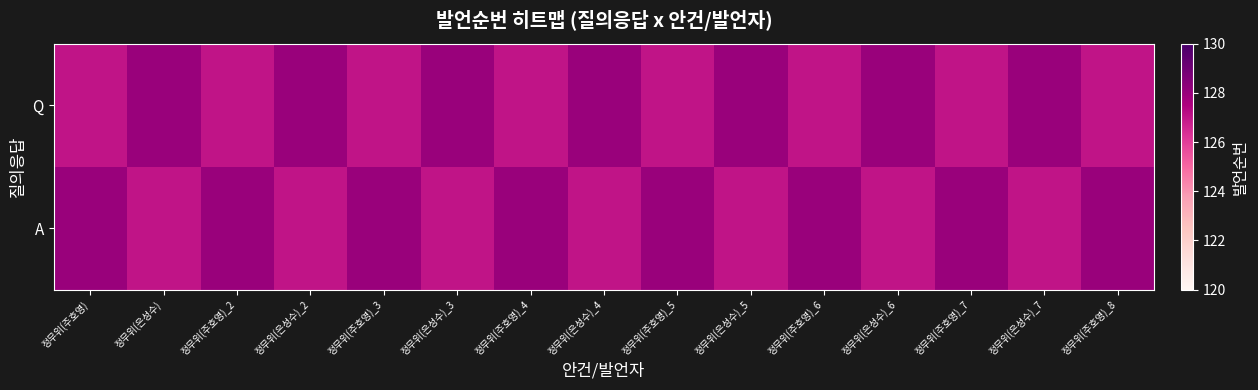

Reading left to right, transcribe all the data shown in this chart.

Q: 정무위(주호영)=127	정무위(은성수)=128	정무위(주호영)_2=127	정무위(은성수)_2=128	정무위(주호영)_3=127	정무위(은성수)_3=128	정무위(주호영)_4=127	정무위(은성수)_4=128	정무위(주호영)_5=127	정무위(은성수)_5=128	정무위(주호영)_6=127	정무위(은성수)_6=128	정무위(주호영)_7=127	정무위(은성수)_7=128	정무위(주호영)_8=127
A: 정무위(주호영)=128	정무위(은성수)=127	정무위(주호영)_2=128	정무위(은성수)_2=127	정무위(주호영)_3=128	정무위(은성수)_3=127	정무위(주호영)_4=128	정무위(은성수)_4=127	정무위(주호영)_5=128	정무위(은성수)_5=127	정무위(주호영)_6=128	정무위(은성수)_6=127	정무위(주호영)_7=128	정무위(은성수)_7=127	정무위(주호영)_8=128